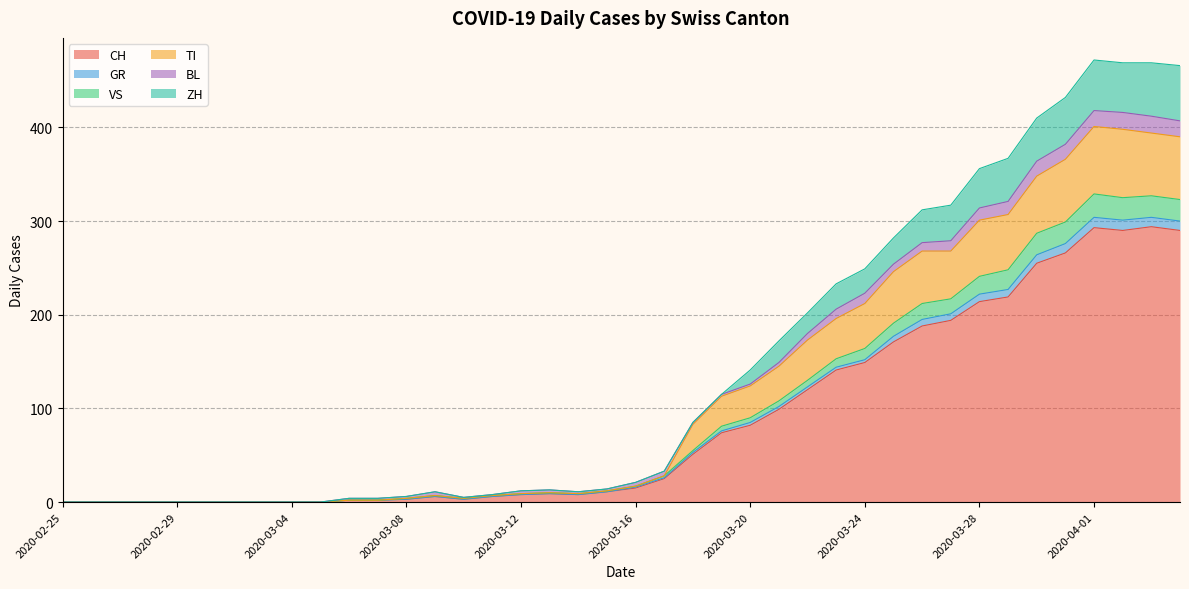

True or false: ZH and TI cross at least once.

False